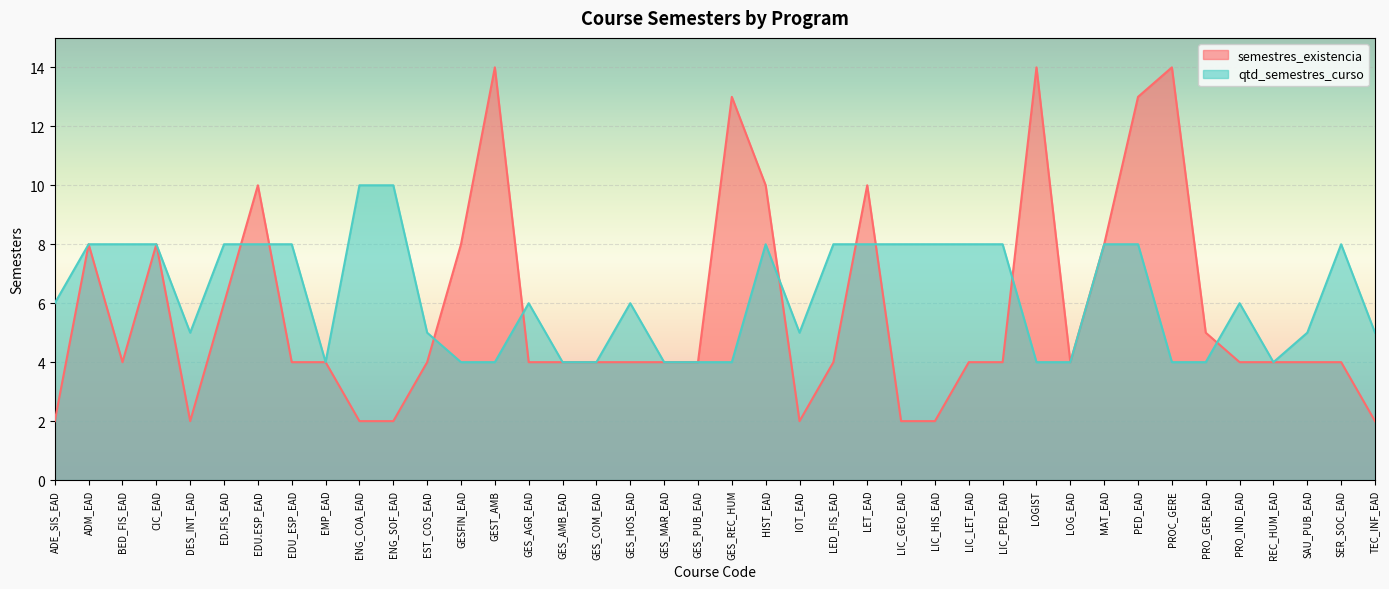

How many qtd_semestres_curso values are between 4 and 8?

38